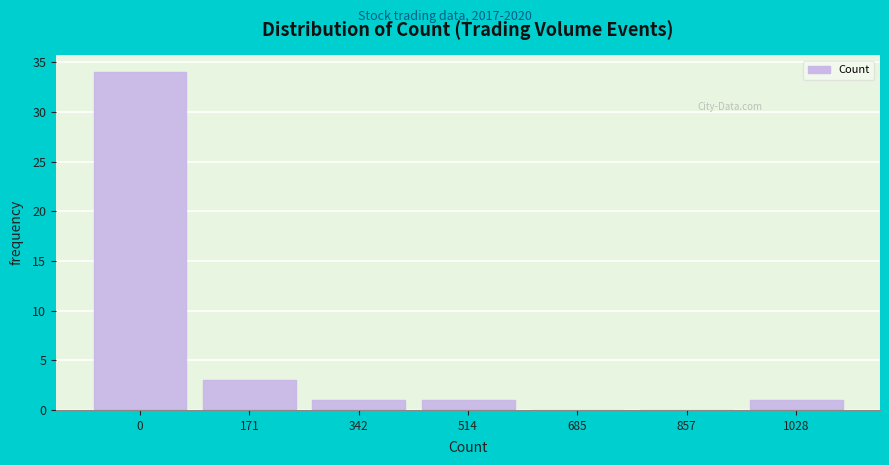

Reading right to left, what are all the values shown in this chart?

1028=1	857=0	685=0	514=1	342=1	171=3	0=34